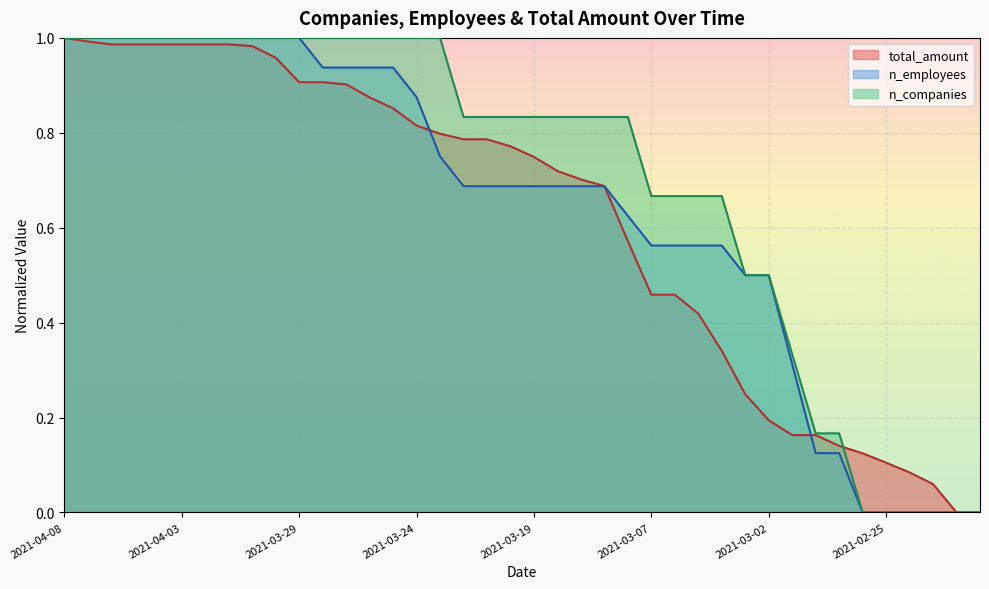

List the labels in order of total_amount value, largest first.

2021-04-08, 2021-04-07, 2021-04-06, 2021-04-05, 2021-04-04, 2021-04-03, 2021-04-02, 2021-04-01, 2021-03-31, 2021-03-30, 2021-03-29, 2021-03-28, 2021-03-27, 2021-03-26, 2021-03-25, 2021-03-24, 2021-03-23, 2021-03-22, 2021-03-21, 2021-03-20, 2021-03-19, 2021-03-18, 2021-03-17, 2021-03-16, 2021-03-11, 2021-03-07, 2021-03-06, 2021-03-05, 2021-03-04, 2021-03-03, 2021-03-02, 2021-03-01, 2021-02-28, 2021-02-27, 2021-02-26, 2021-02-25, 2021-02-24, 2021-02-23, 2021-02-22, 2021-02-21